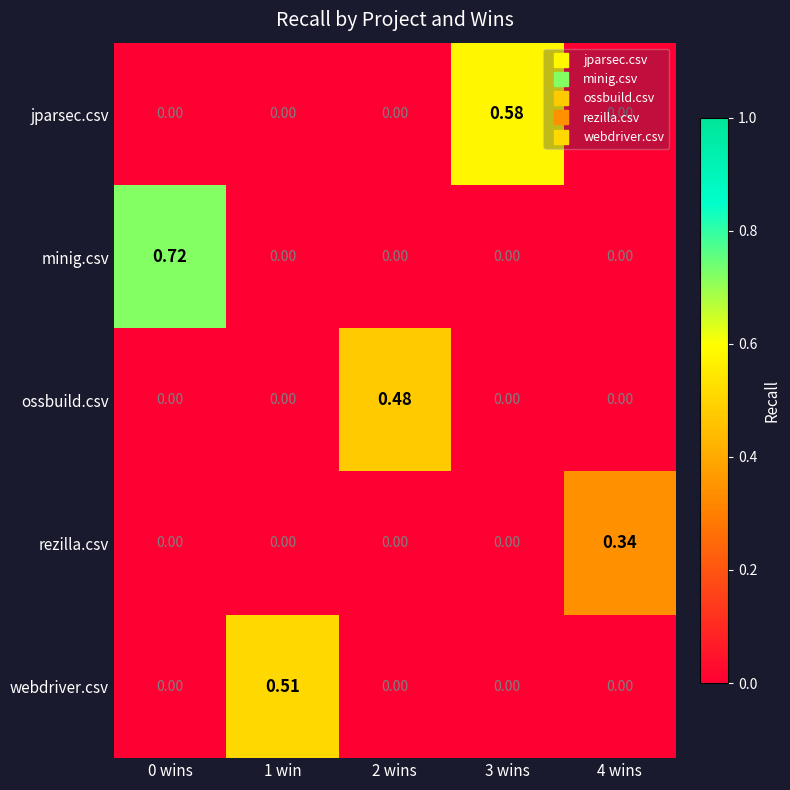

List the series in order of their peak value, lowest first.

rezilla.csv, ossbuild.csv, webdriver.csv, jparsec.csv, minig.csv